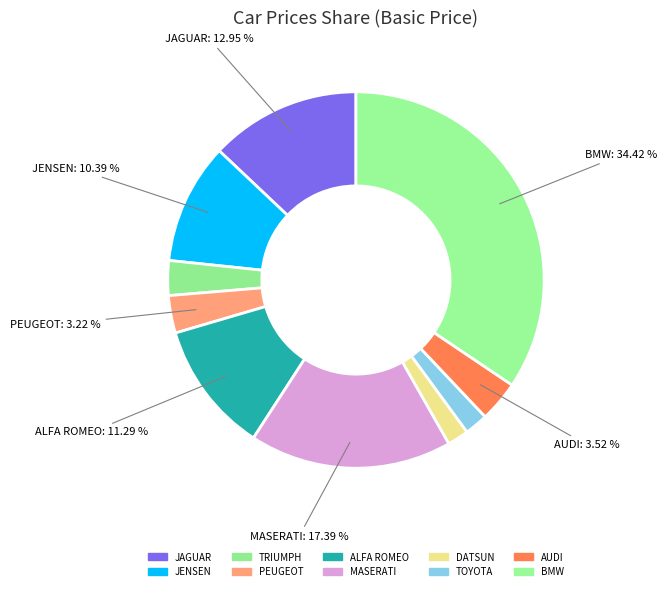

To the nearest percent, what is the difference between the TOYOTA and MASERATI slice percentages?

15%